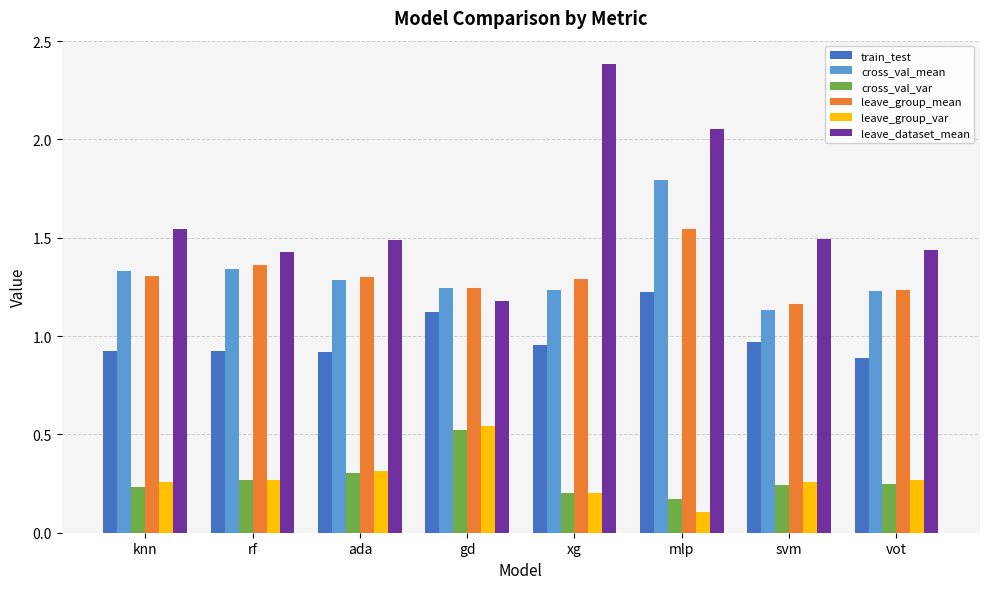

What are all the series names shown in the legend?

train_test, cross_val_mean, cross_val_var, leave_group_mean, leave_group_var, leave_dataset_mean